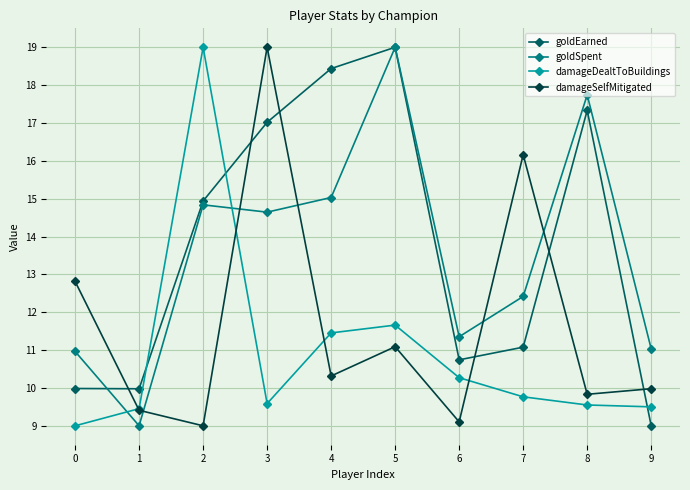

How many data points in goldSpent are less than 14?

5